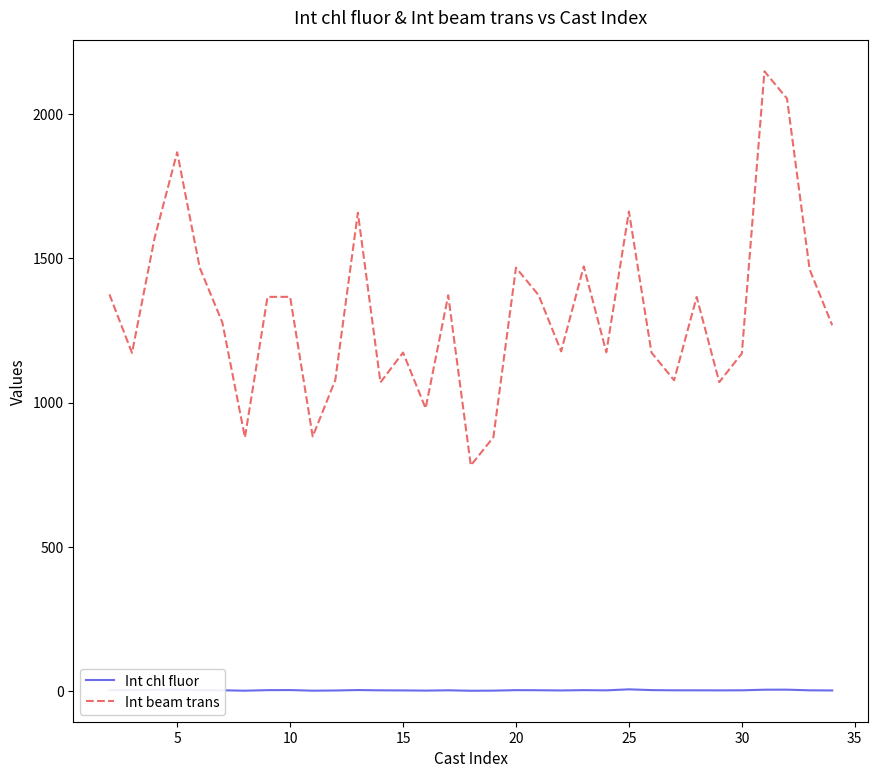

What is the difference between the maximum and minimum values in the Int chl fluor series?

4.9